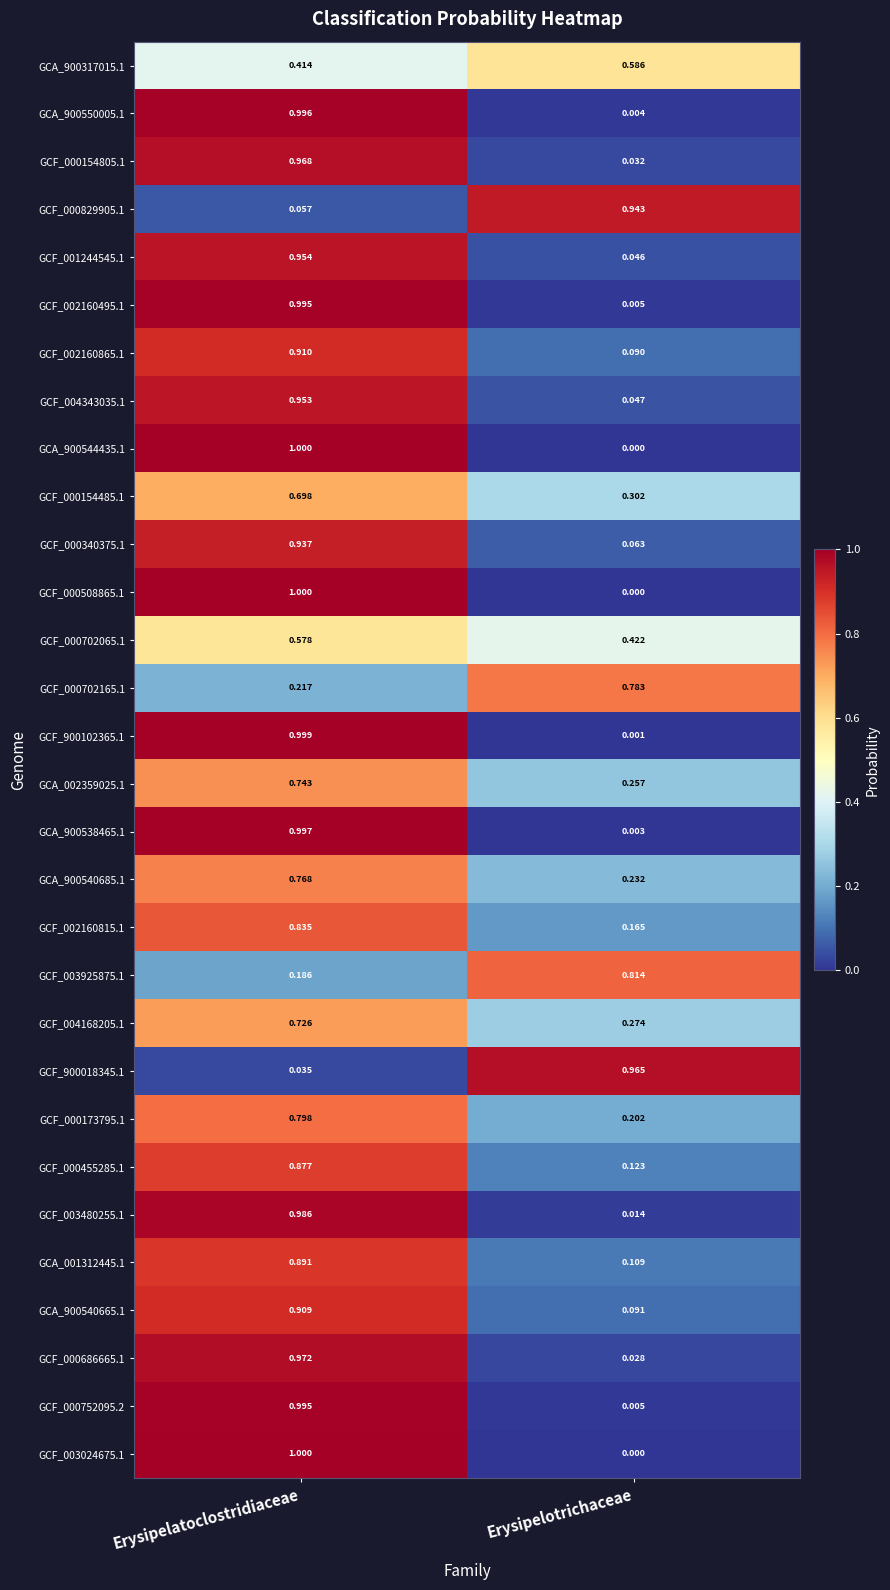

At which category does the chart reach its peak across all series?

Erysipelatoclostridiaceae